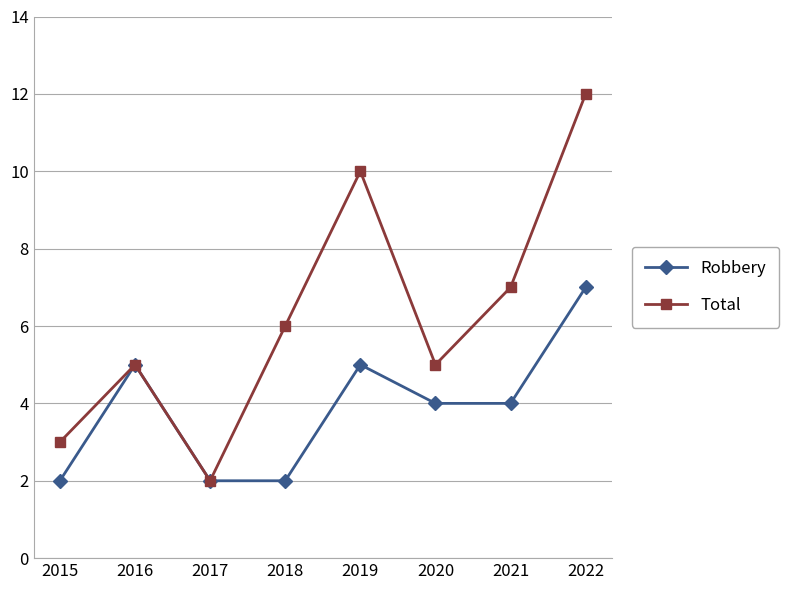

Count the Robbery values in the range 2 to 5.

7